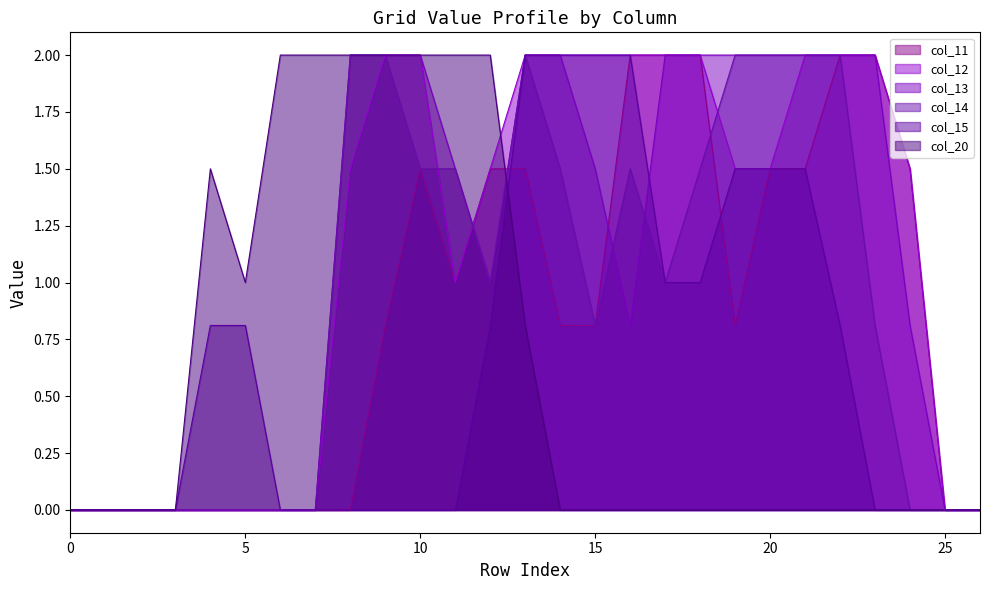

Reading right to left, list all the values displayed in this chart.

col_11: 0.0	0.0	1.5	2.0	2.0	1.5	1.5	0.8	2.0	2.0	2.0	0.8	0.8	1.5	1.5	1.0	1.5	0.8	0.0	0.0	0.0	0.0	0.0	0.0	0.0	0.0	0.0
col_12: 0.0	0.0	1.5	2.0	2.0	2.0	1.5	1.5	2.0	2.0	2.0	2.0	2.0	2.0	1.5	1.0	2.0	2.0	1.5	0.0	0.0	0.0	0.0	0.0	0.0	0.0	0.0
col_13: 0.0	0.0	0.8	2.0	2.0	2.0	2.0	2.0	2.0	2.0	0.8	1.5	2.0	2.0	1.0	1.5	2.0	2.0	2.0	0.0	0.0	0.0	0.0	0.0	0.0	0.0	0.0
col_14: 0.0	0.0	0.0	0.8	2.0	2.0	2.0	2.0	1.5	1.0	1.5	0.8	1.5	2.0	1.0	1.5	1.5	2.0	2.0	0.0	0.0	0.0	0.0	0.0	0.0	0.0	0.0
col_15: 0.0	0.0	0.0	0.0	0.8	1.5	1.5	1.5	1.0	1.0	2.0	2.0	2.0	2.0	0.8	0.0	0.0	0.0	0.0	0.0	0.0	0.8	0.8	0.0	0.0	0.0	0.0
col_20: 0.0	0.0	0.0	0.0	0.0	0.0	0.0	0.0	0.0	0.0	0.0	0.0	0.0	0.8	2.0	2.0	2.0	2.0	2.0	2.0	2.0	1.0	1.5	0.0	0.0	0.0	0.0